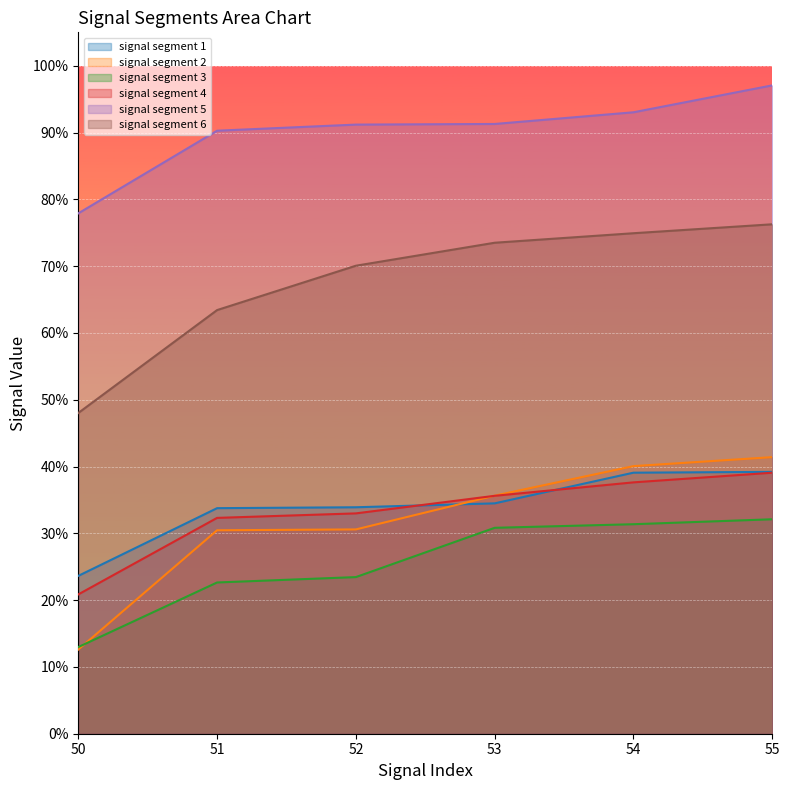

What is the value of the signal segment 4 point at the 1st from the left?

0.2